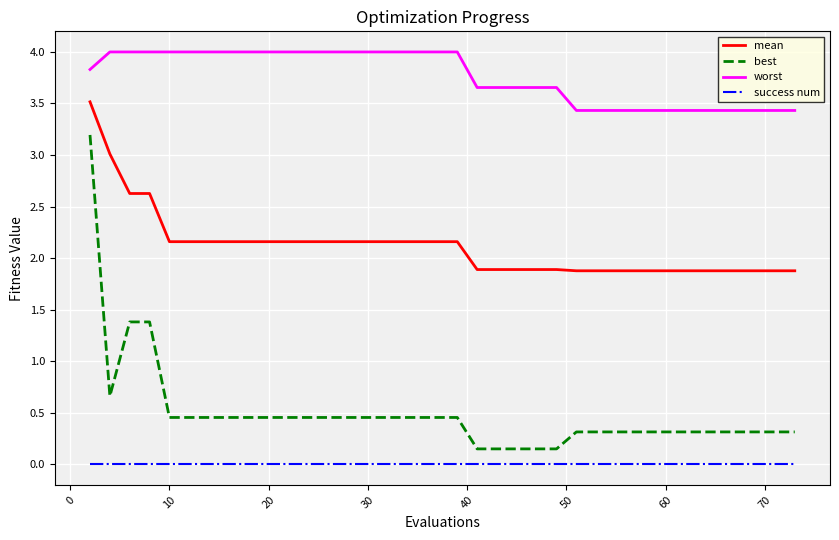

Rank the series by their maximum value, from highest to lowest.

worst, mean, best, success num